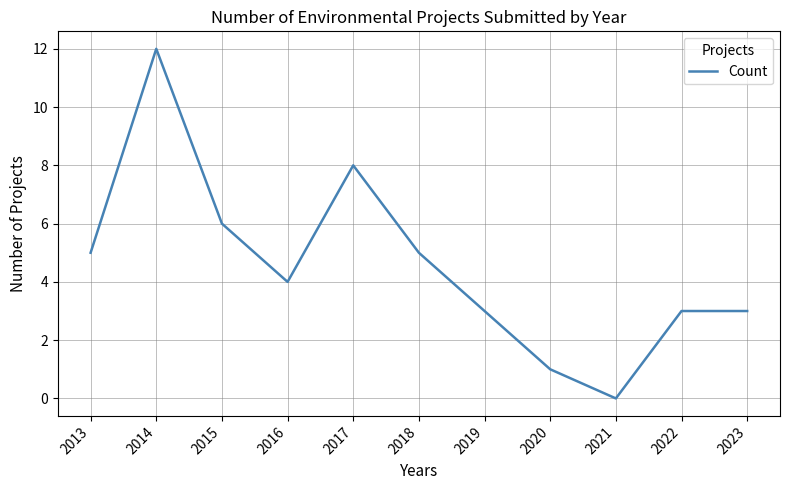

The value at 2014 is 18. True or false?

False